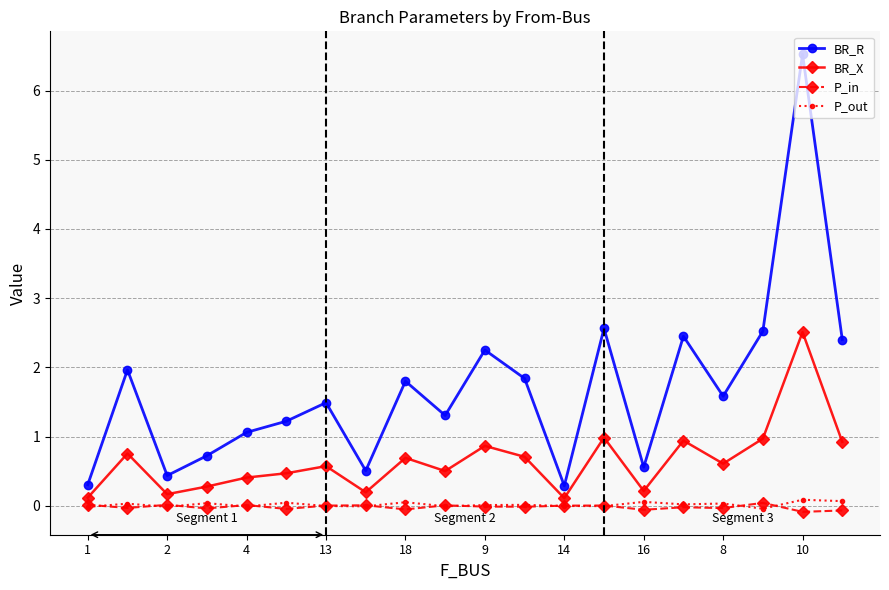

How many data points does each series have?

20